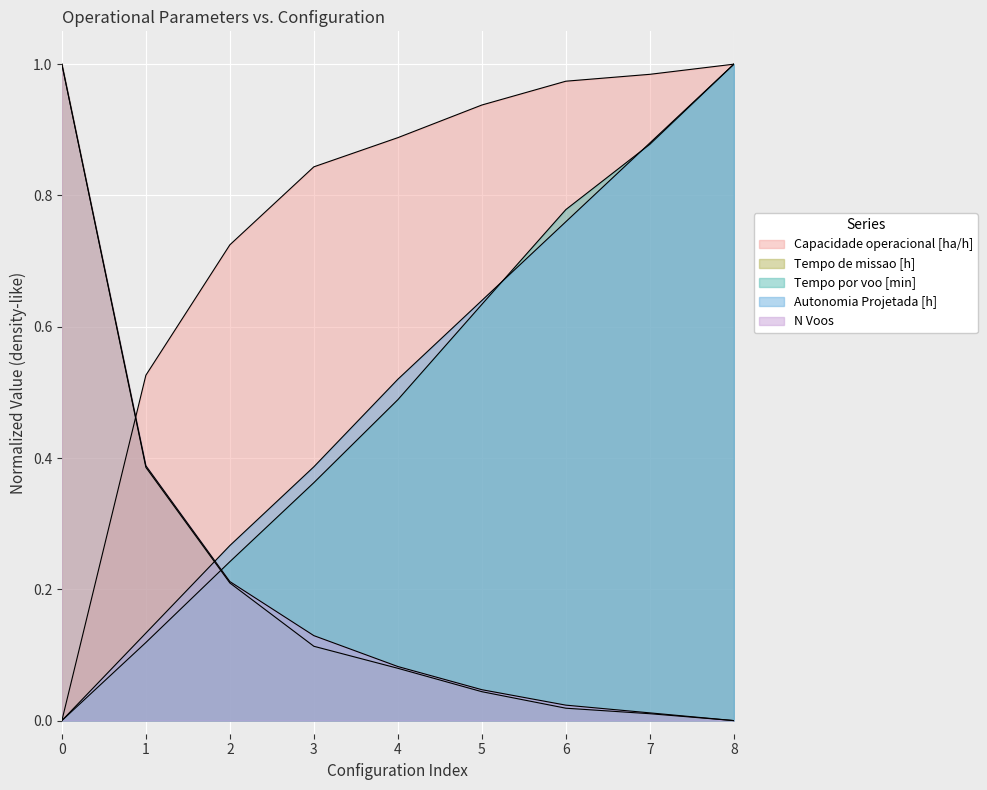

Rank the series at 6 from lowest to highest value.

Tempo de missao [h], N Voos, Autonomia Projetada [h], Tempo por voo [min], Capacidade operacional [ha/h]